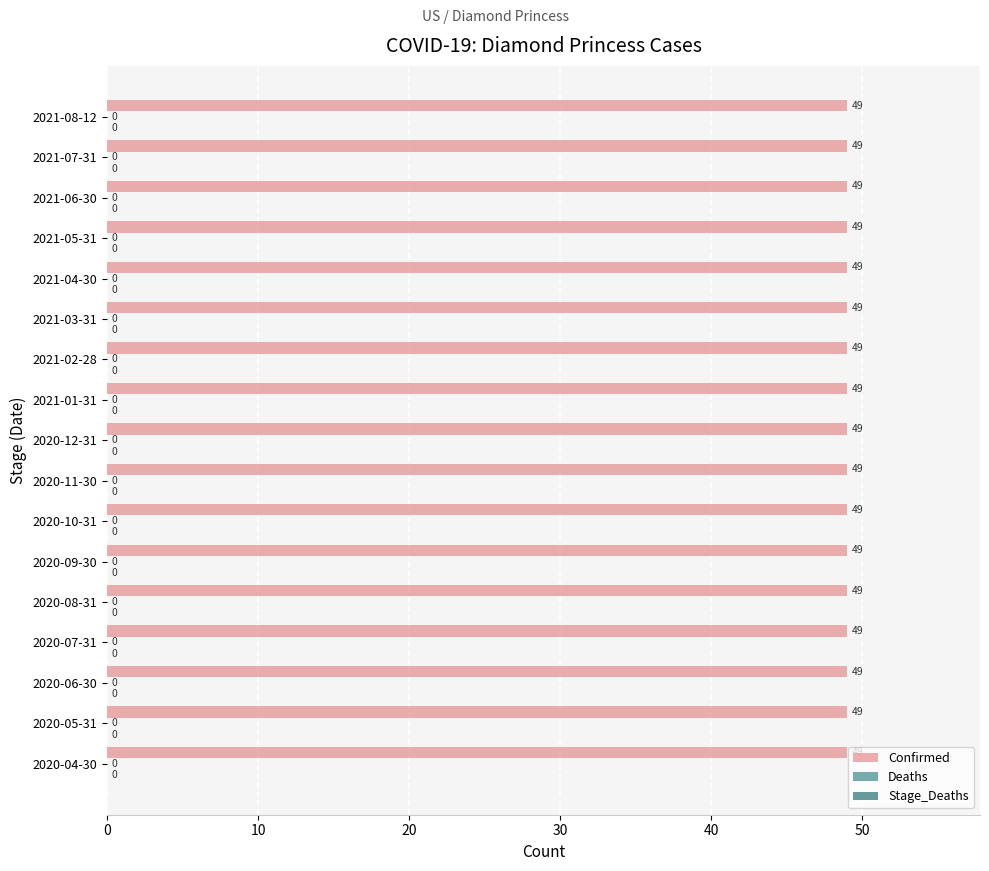

What is the label of the 16th bar from the left?

2021-07-31